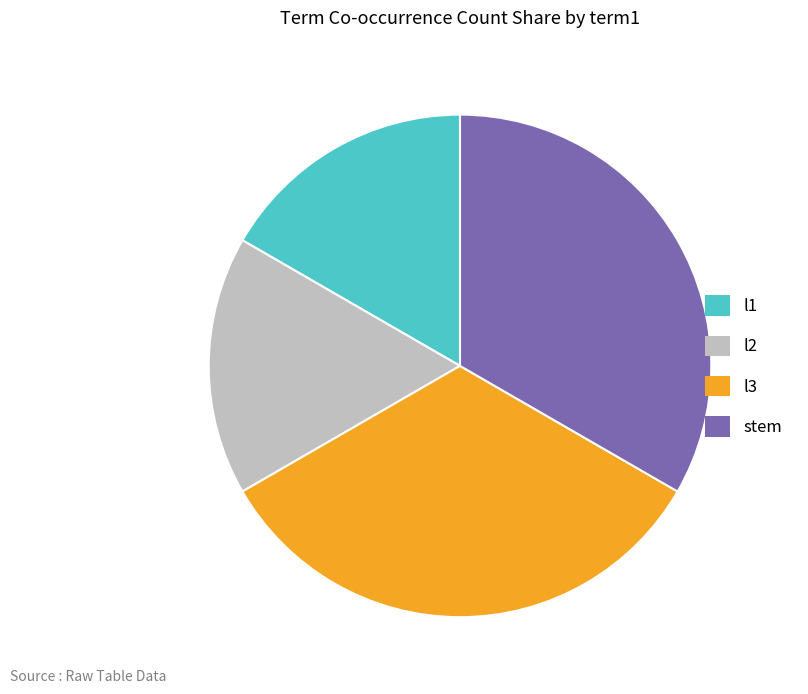

Do stem and l3 together represent more than half of the pie?

Yes